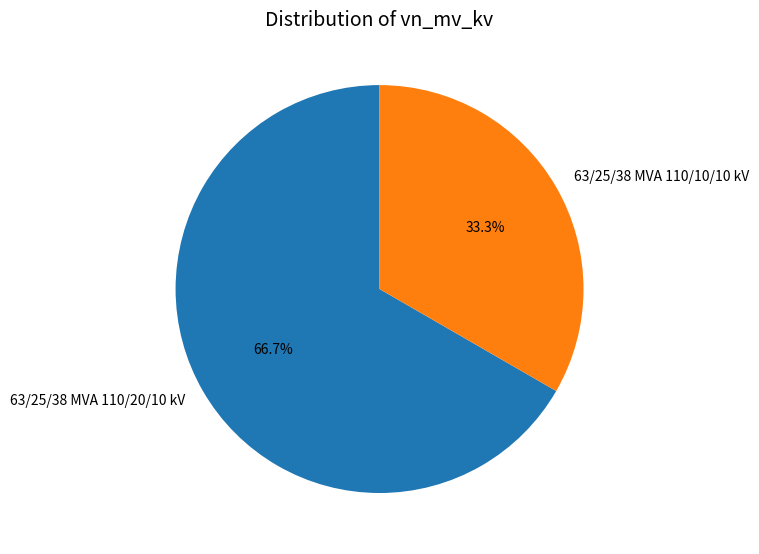

Rank the categories by value from lowest to highest.

63/25/38 MVA 110/10/10 kV, 63/25/38 MVA 110/20/10 kV